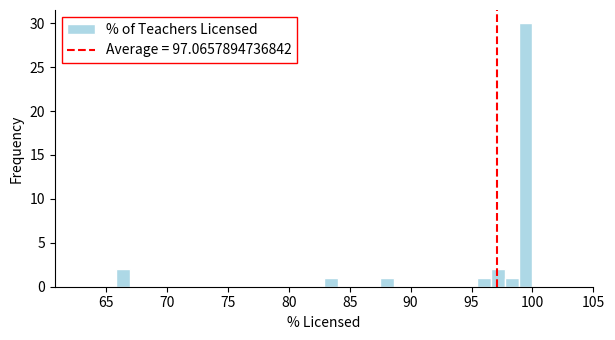

Read against the x-axis, roughly where is the centre of the tallest bar?

99.5